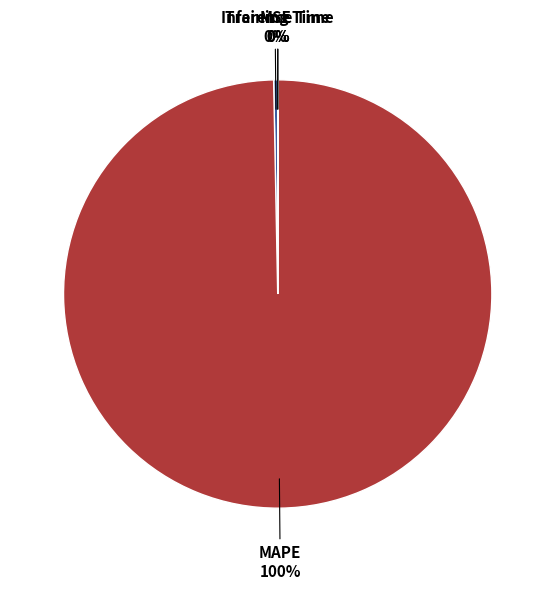

What is the majority slice?

MAPE